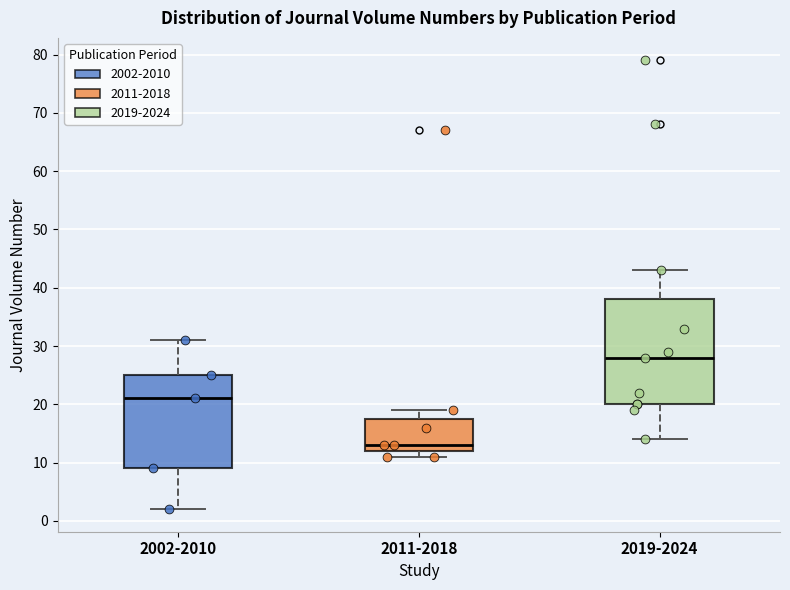

Which box is the tallest, from its lower edge to its upper edge?

2019-2024